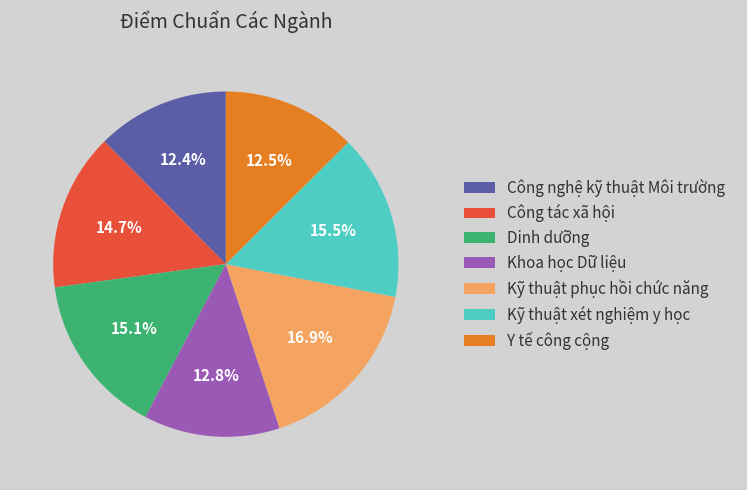

What percentage is NOT represented by Công nghệ kỹ thuật Môi trường?

87.6%